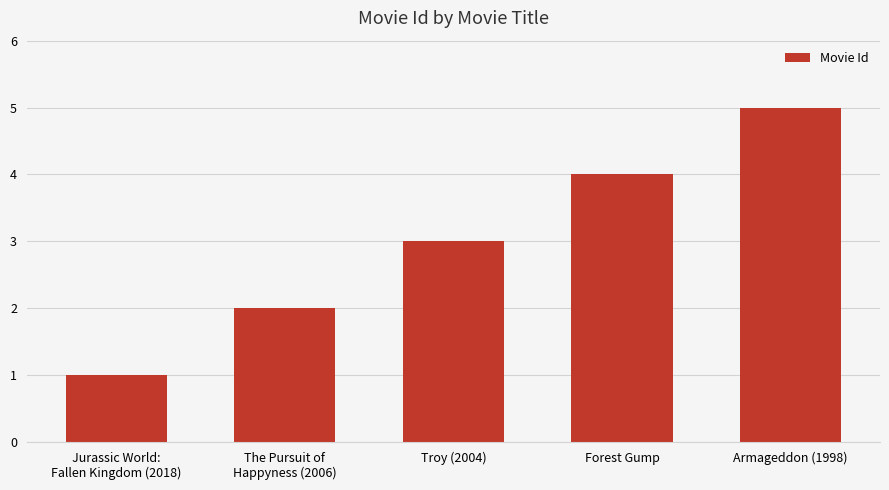

Rank the categories by value from highest to lowest.

Armageddon (1998), Forest Gump, Troy (2004), The Pursuit of
Happyness (2006), Jurassic World:
Fallen Kingdom (2018)